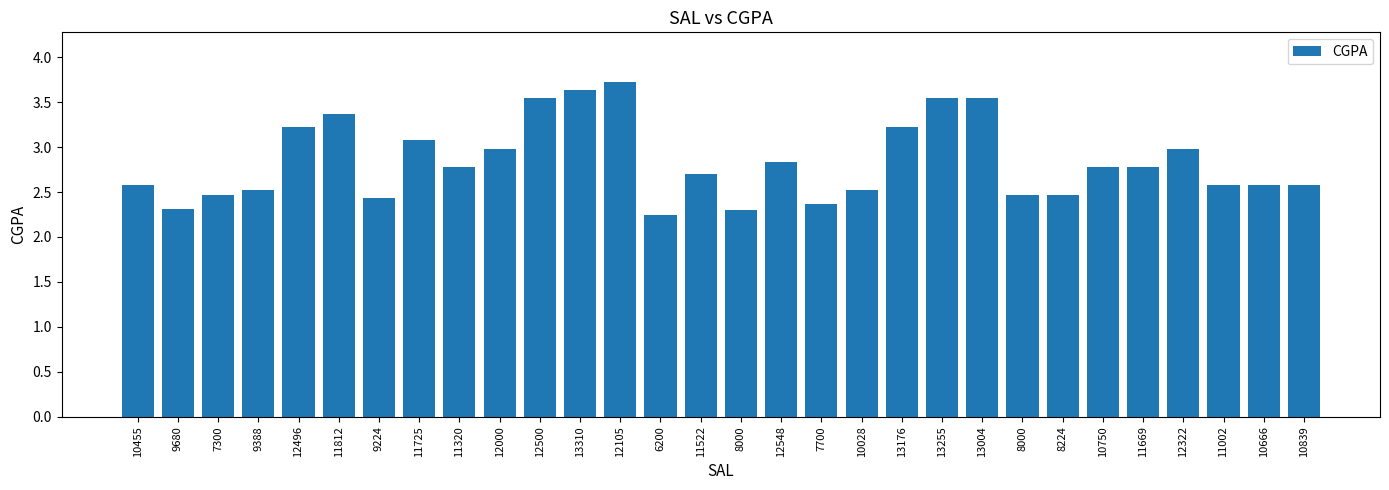

List the labels in order of value, smallest first.

6200, 8000, 9680, 7700, 9224, 7300, 8000, 8224, 9388, 10028, 10455, 11002, 10666, 10839, 11522, 11320, 10750, 11669, 12548, 12000, 12322, 11725, 12496, 13176, 11812, 12500, 13255, 13004, 13310, 12105